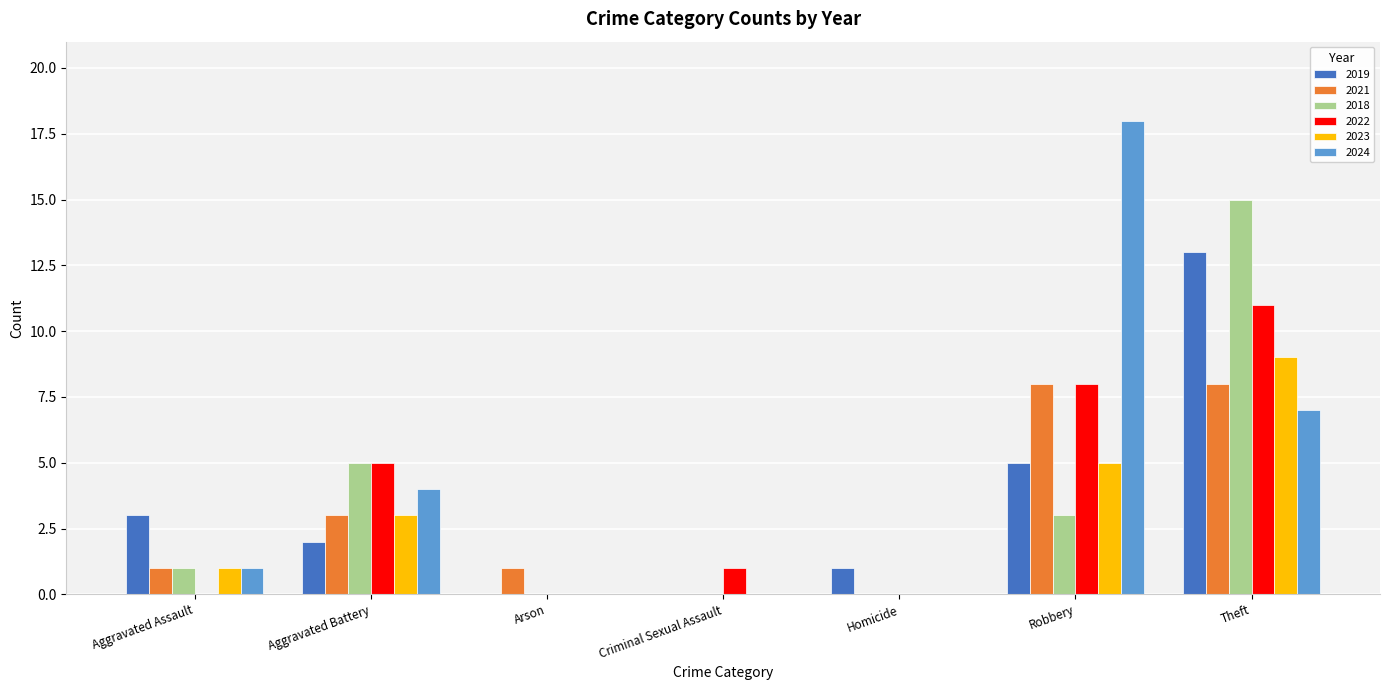

What is the greatest value displayed?

18